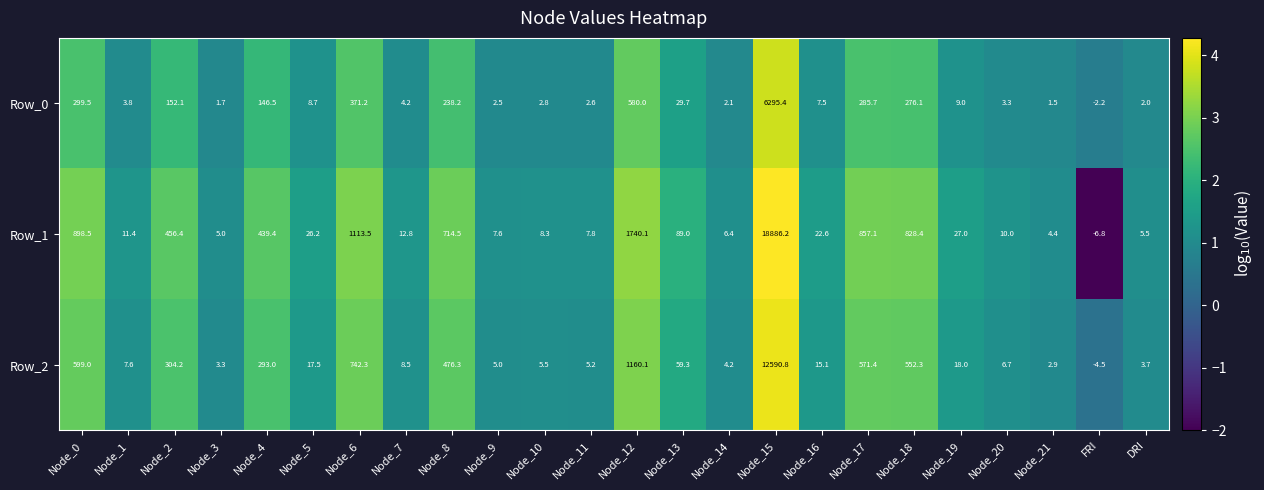

At which label is Row_2 closest to 6293?

Node_12